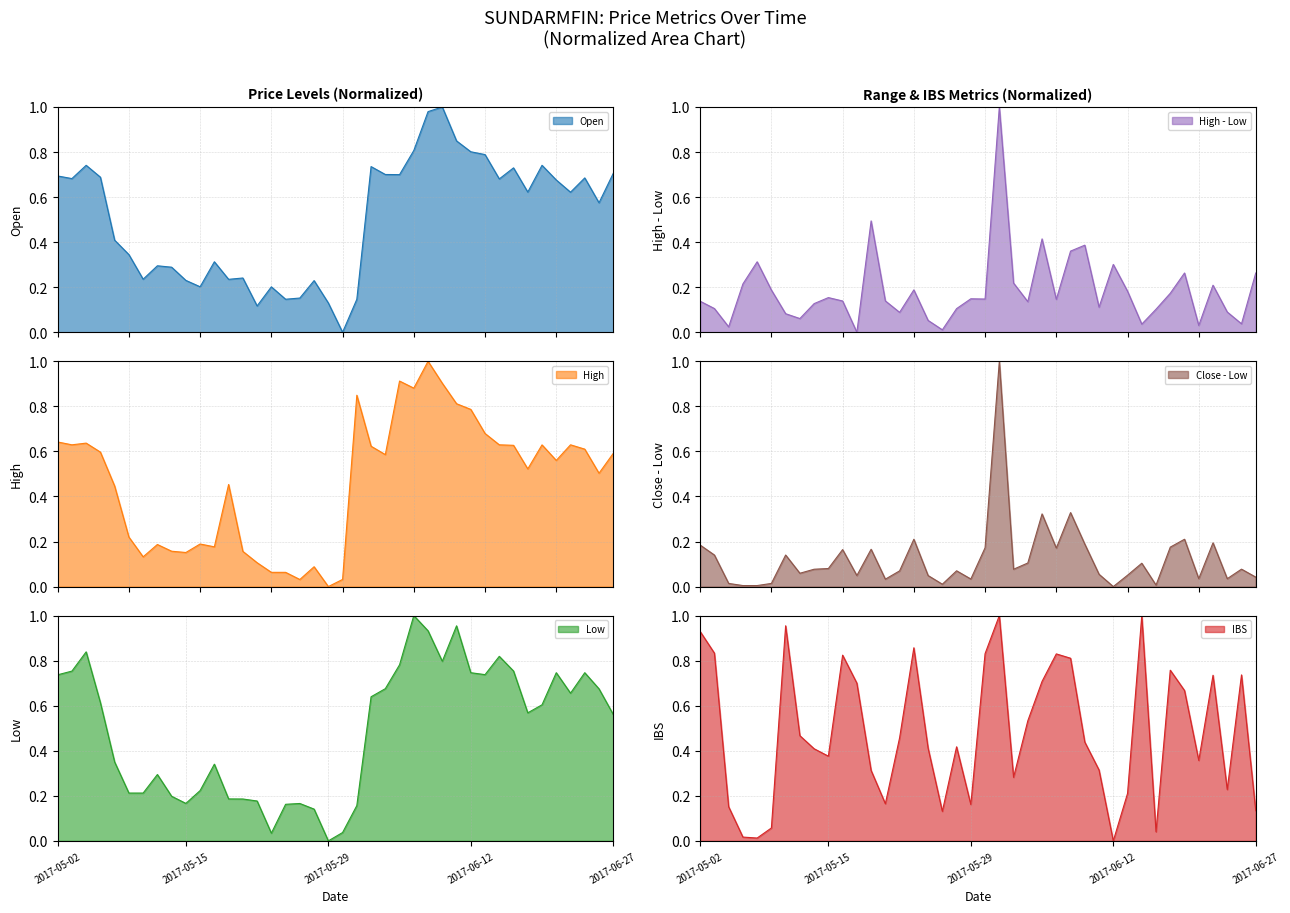

What is the difference between the Close - Low values at 2017-05-12 and 2017-05-16?

0.1